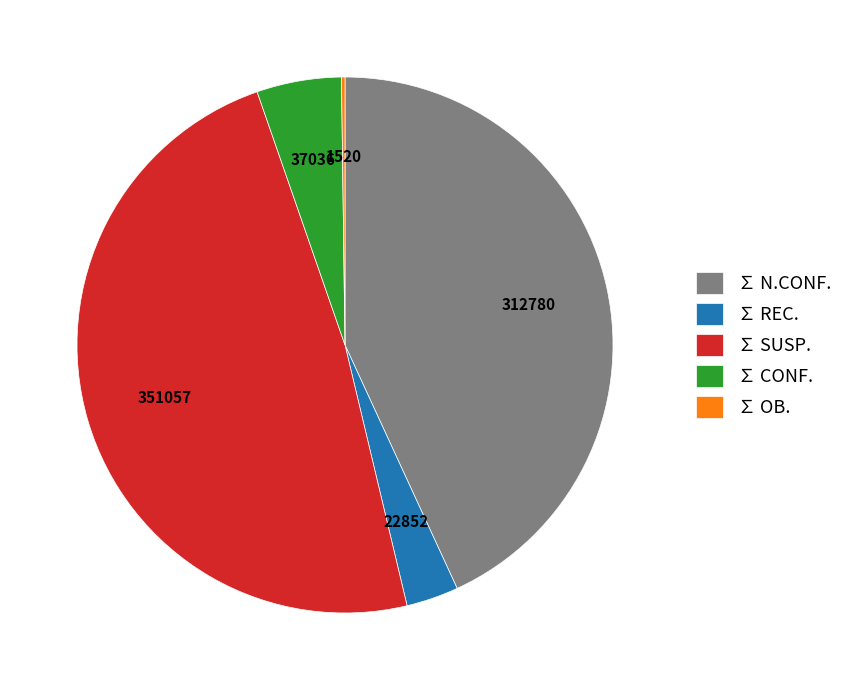

What is the largest slice in the pie chart?

∑ SUSP.